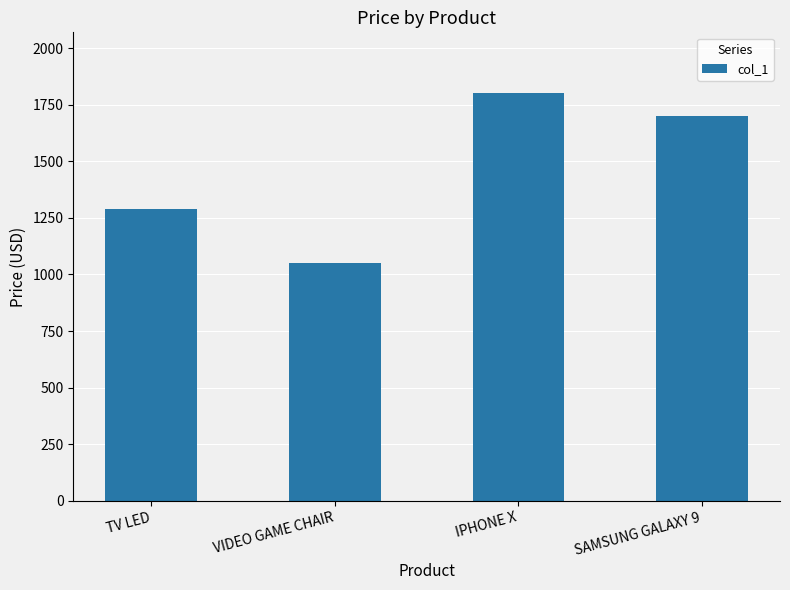

What position from the left is IPHONE X?

3